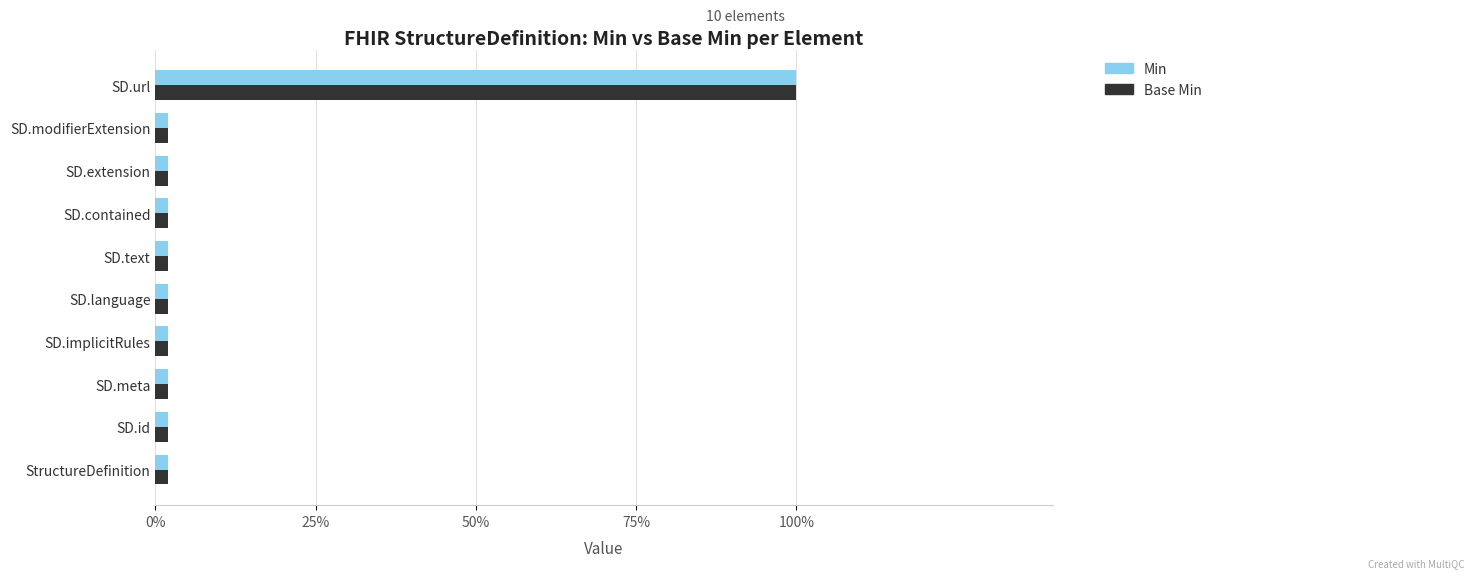

Is it true that Min equals 0 at SD.implicitRules?

True